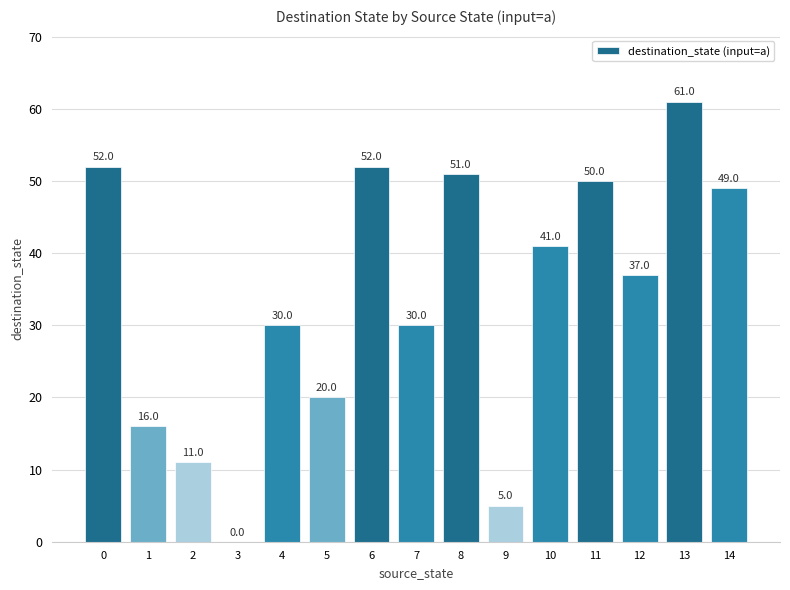

Count the number of data series in this chart.

1